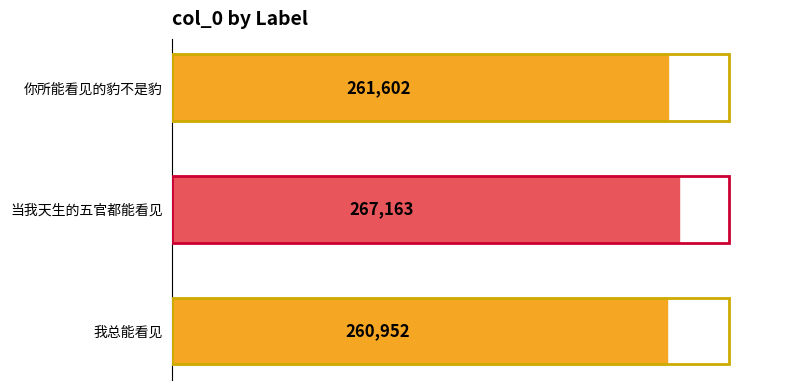

True or false: the data shows 267163 at 当我天生的五官都能看见.

True